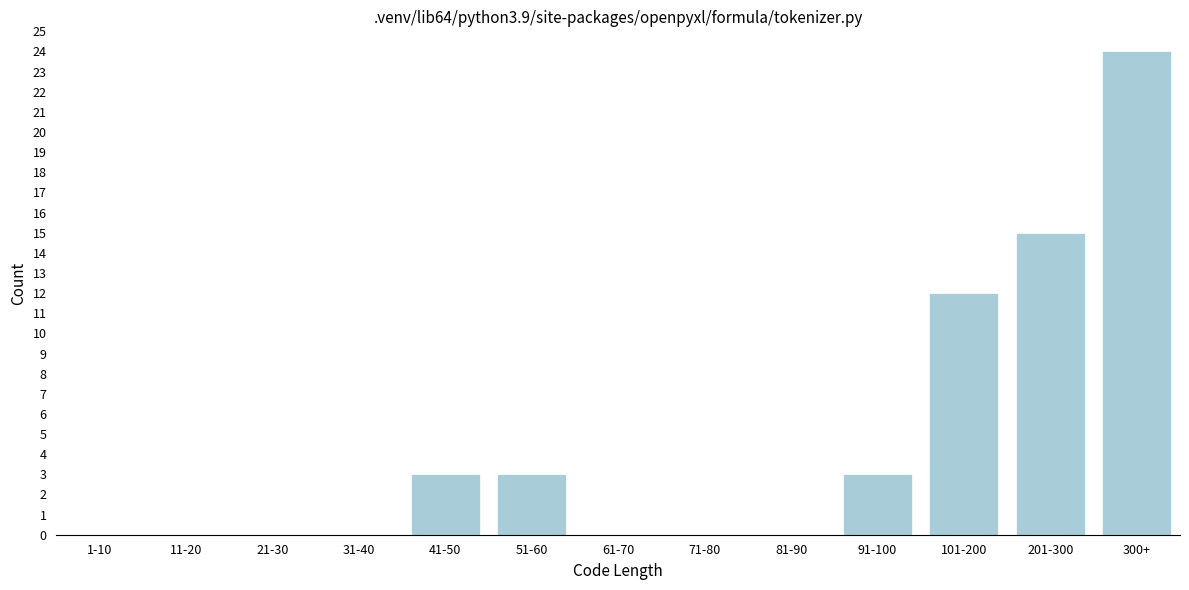

Reading left to right, transcribe all the data shown in this chart.

1-10=0	11-20=0	21-30=0	31-40=0	41-50=3	51-60=3	61-70=0	71-80=0	81-90=0	91-100=3	101-200=12	201-300=15	300+=24